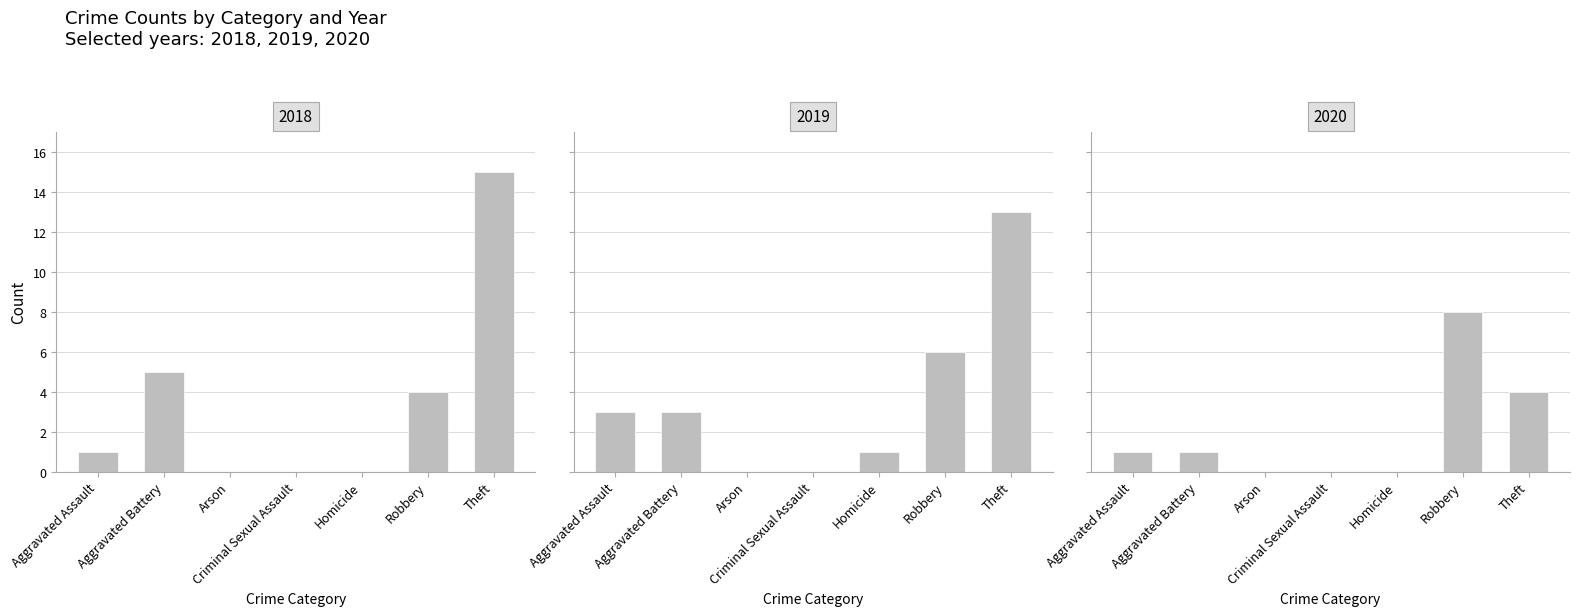

Is it true that 2020 equals -4 at Homicide?

False